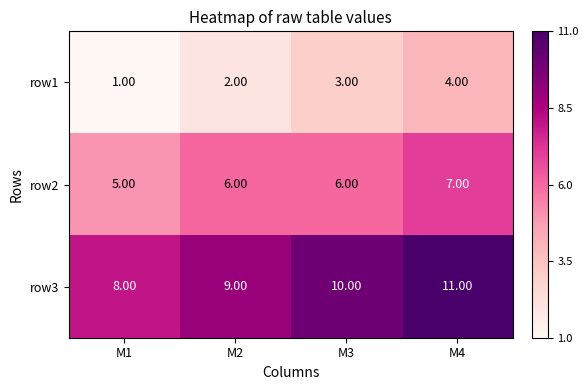

Rank the series by their maximum value, from highest to lowest.

row3, row2, row1